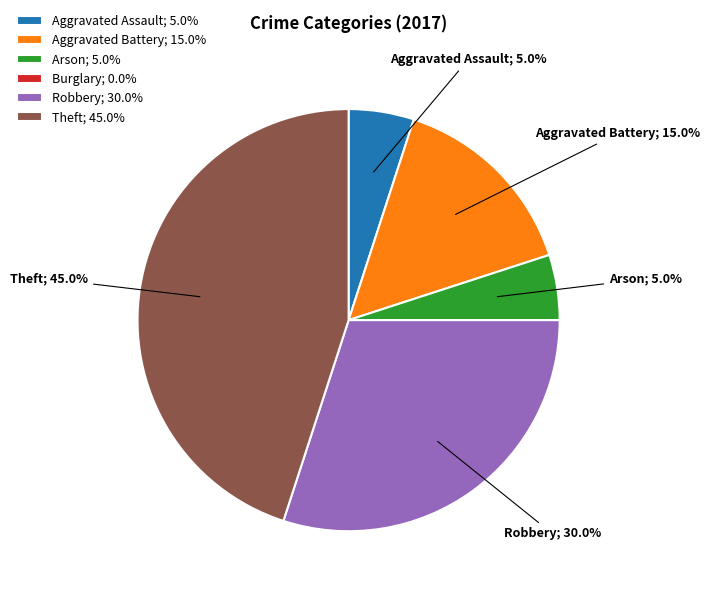

To the nearest percent, what percentage of the pie is Aggravated Assault?

5%